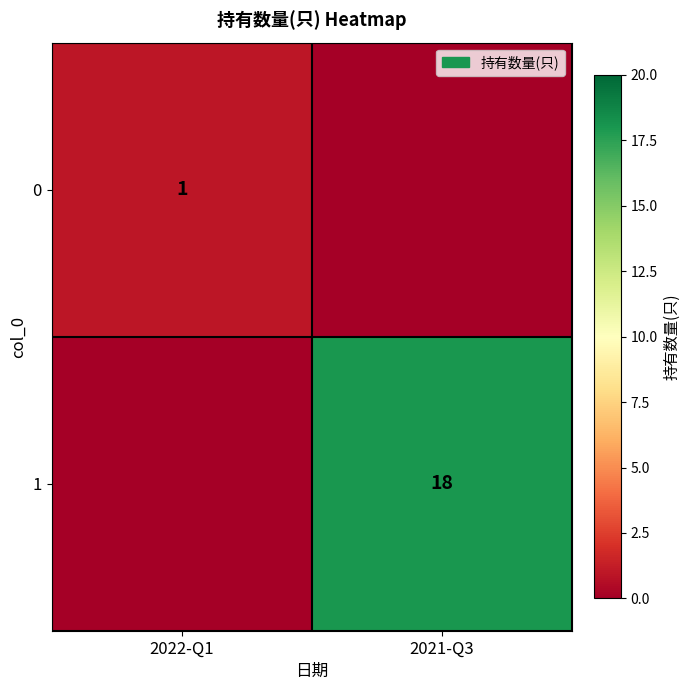

The value of 0 at 2022-Q1 is 1. True or false?

True